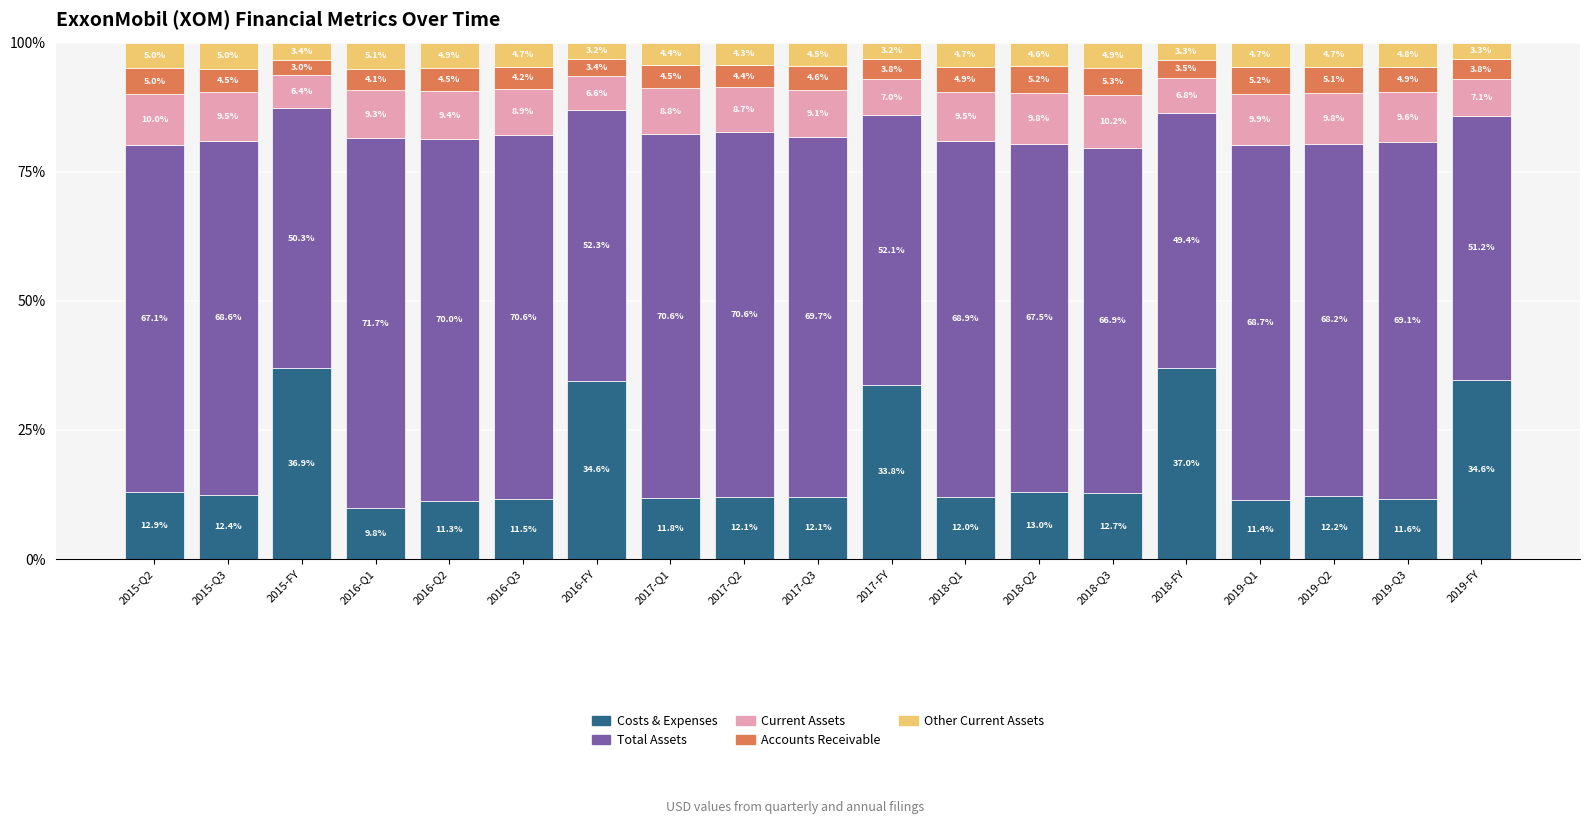

What is the lowest value of the Costs & Expenses series?

9.8